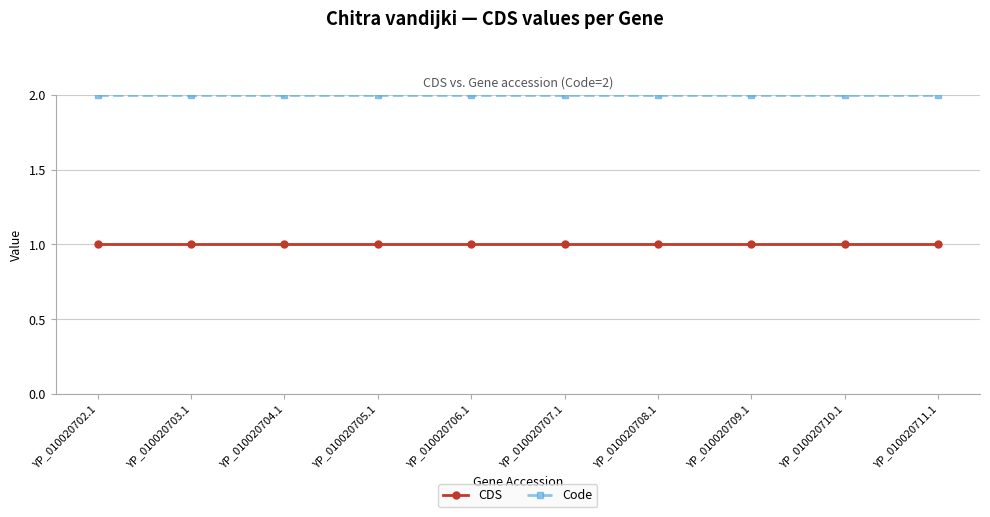

Does the chart display data point markers on the line(s)?

Yes